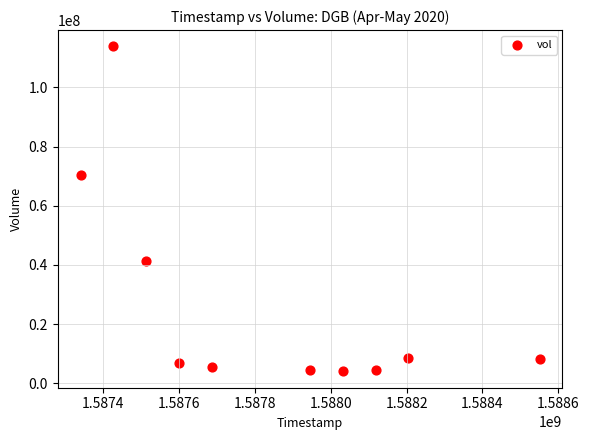

What is the average Y value?

26773050